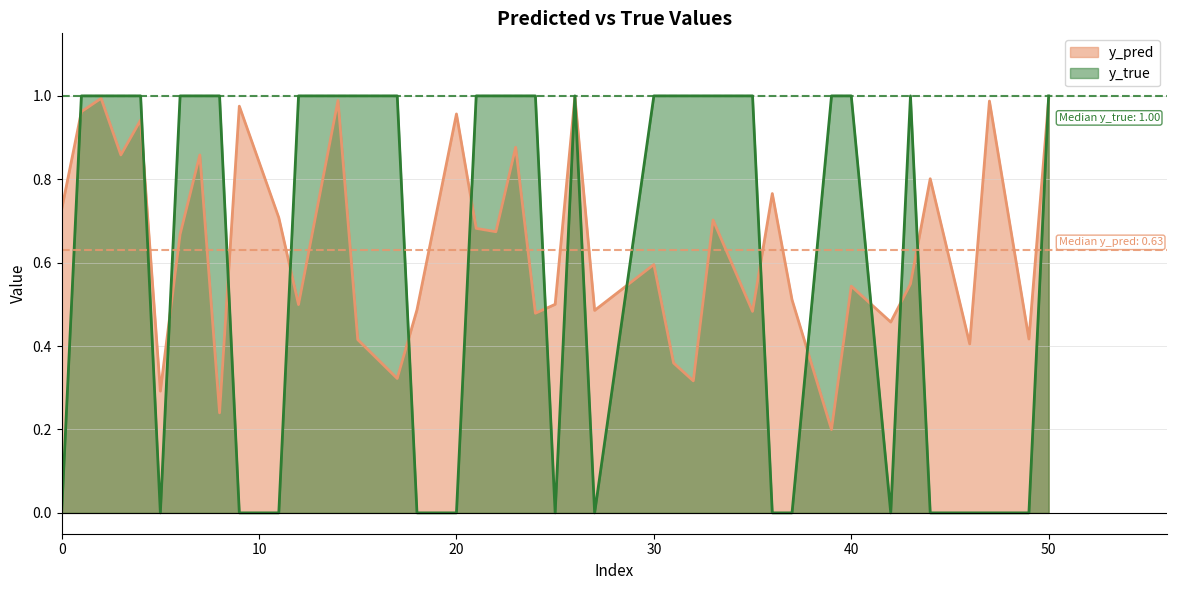

The y_true series shows 0.0 at 42. True or false?

True